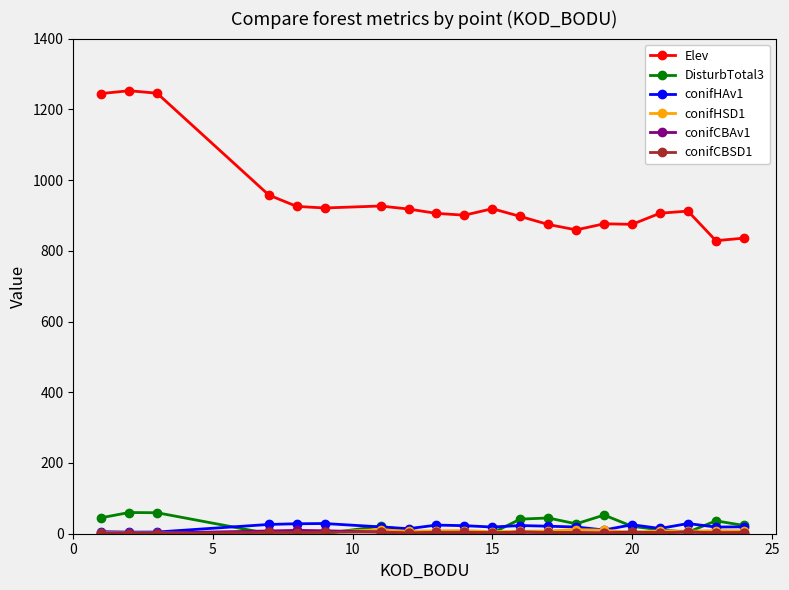

Which series has the widest spread of values?

Elev